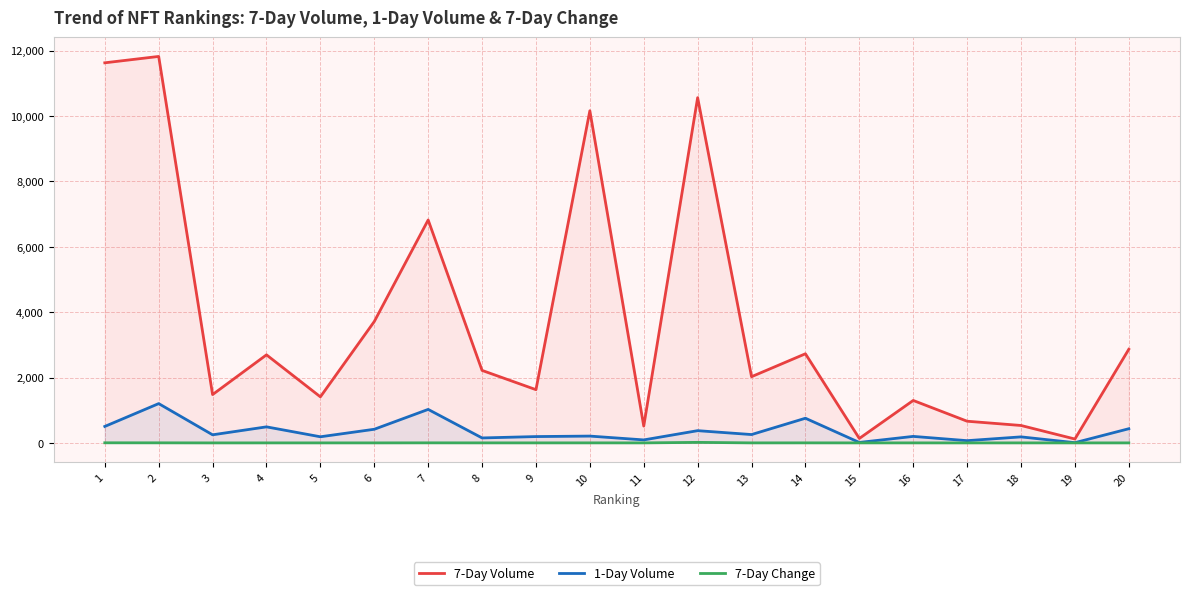

True or false: 7-Day Volume has more than 1 interior local peaks.

True